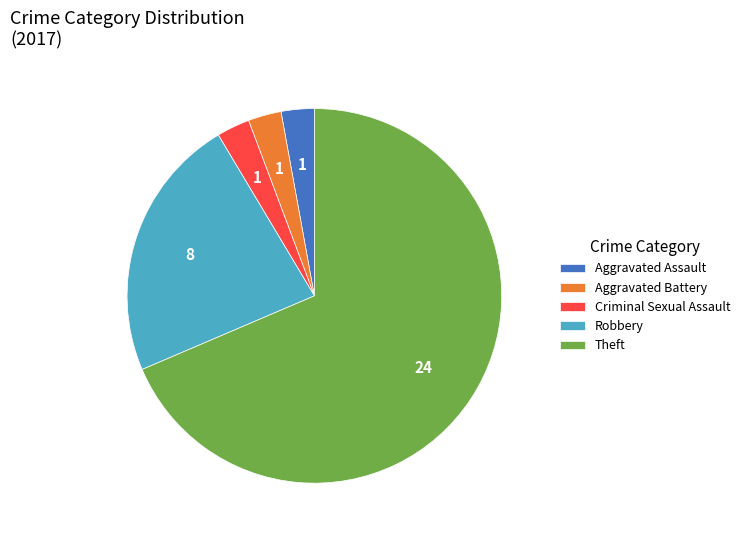

Do Aggravated Battery and Aggravated Assault together represent more than half of the pie?

No